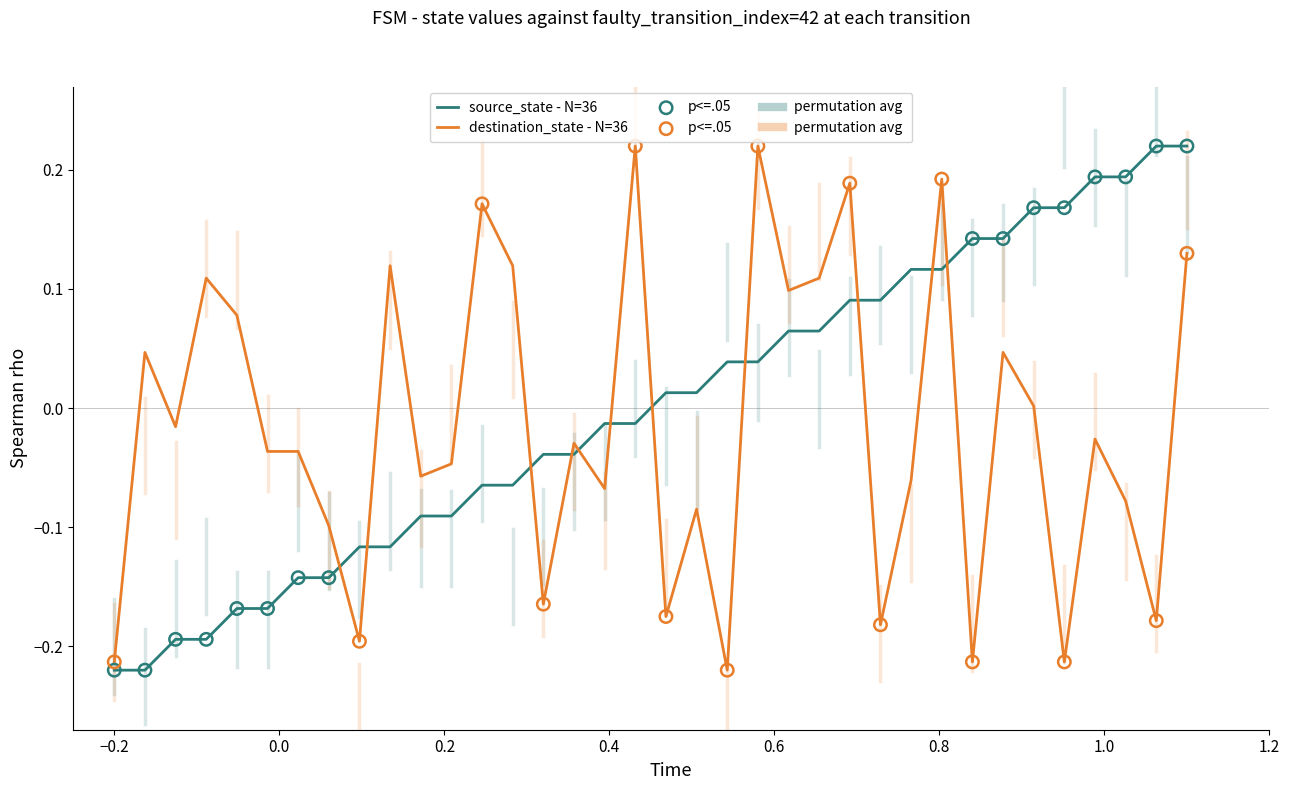

True or false: destination_state - N=36 and source_state - N=36 cross at least once.

True